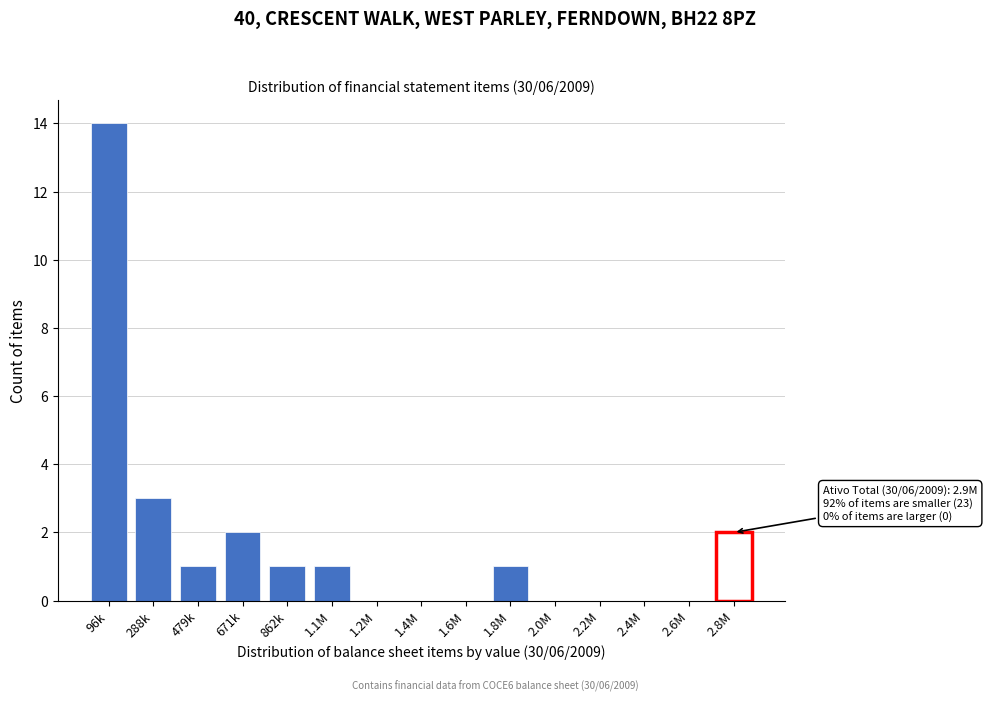

Reading left to right, what are all the values shown in this chart?

96k=14	288k=3	479k=1	671k=2	862k=1	1.1M=1	1.2M=0	1.4M=0	1.6M=0	1.8M=1	2.0M=0	2.2M=0	2.4M=0	2.6M=0	2.8M=2